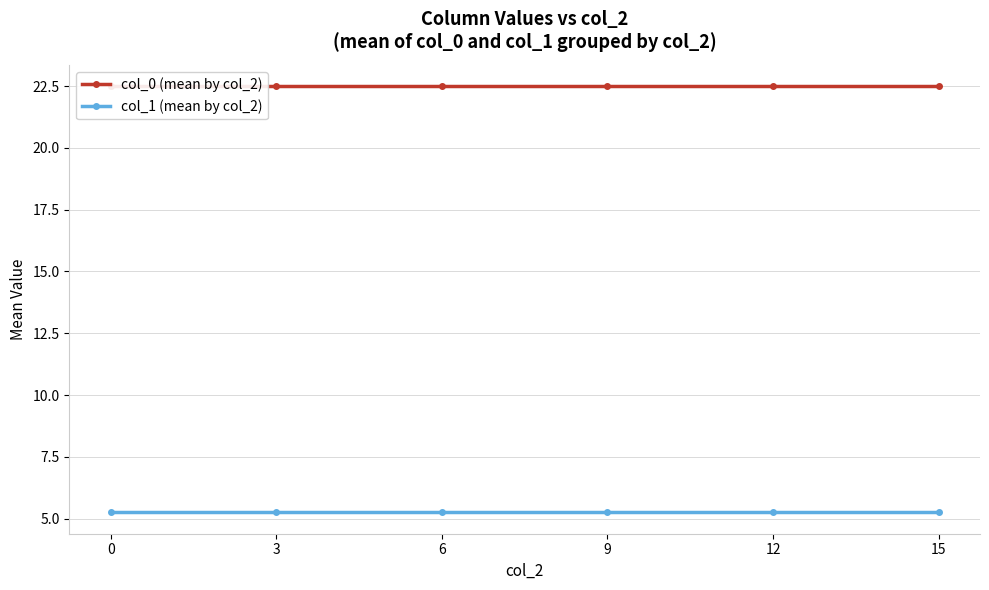

True or false: col_1 (mean by col_2) and col_0 (mean by col_2) cross at least once.

False